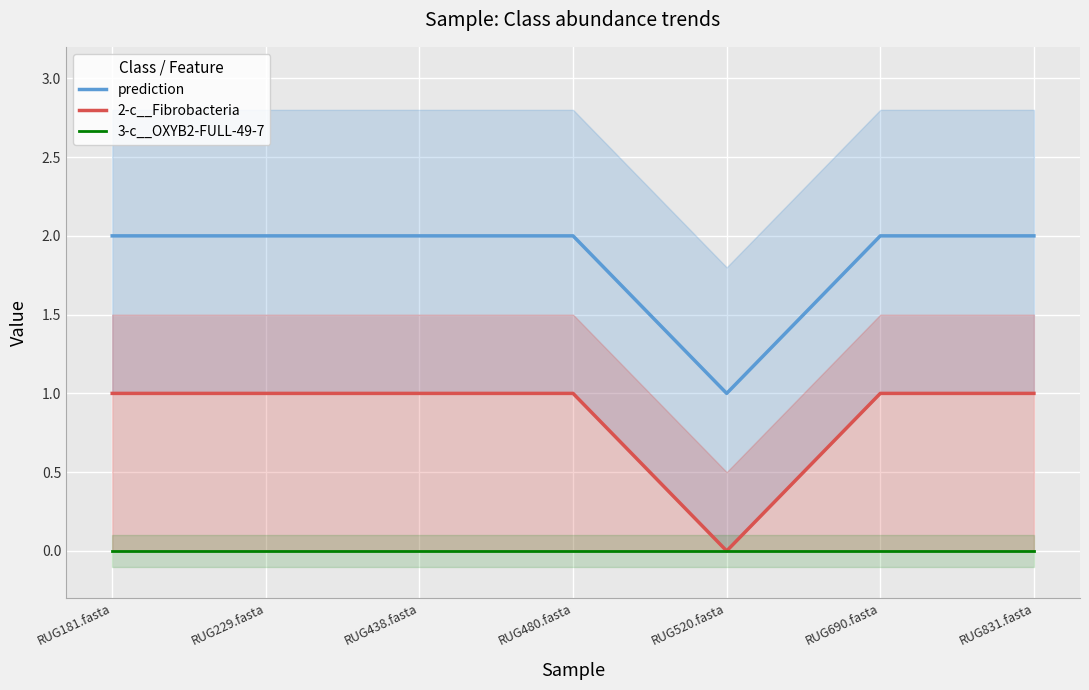

Between RUG229.fasta and RUG480.fasta, which is larger?

RUG229.fasta